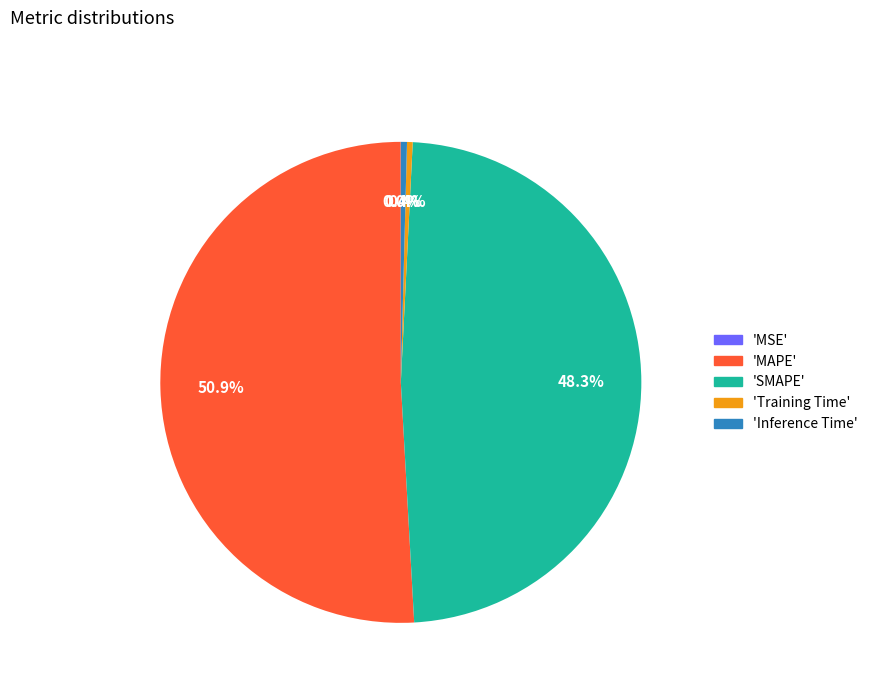

Which category has the biggest portion of the pie?

'MAPE'